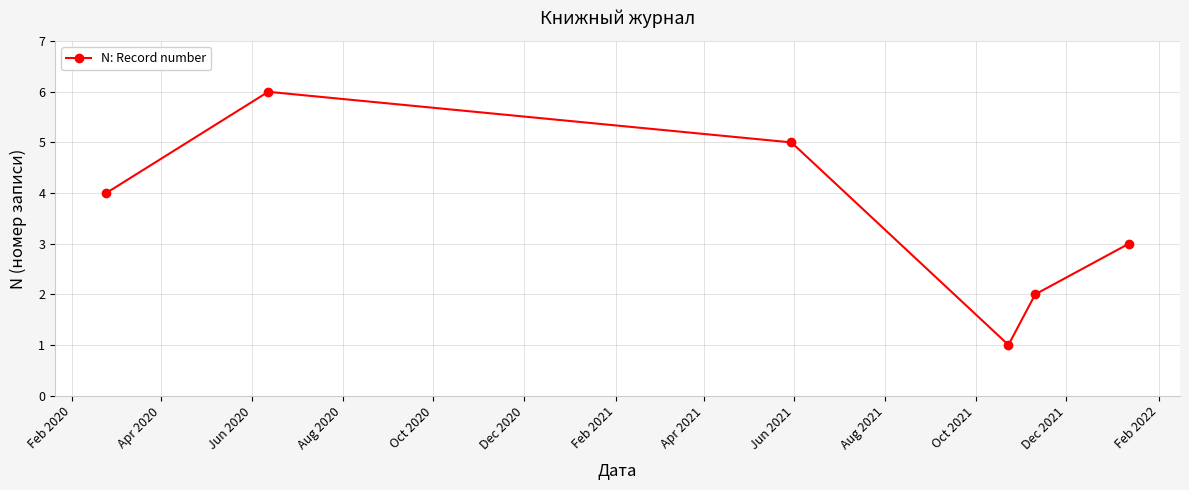

True or false: there are more than 2 points higher than both neighbors.

False